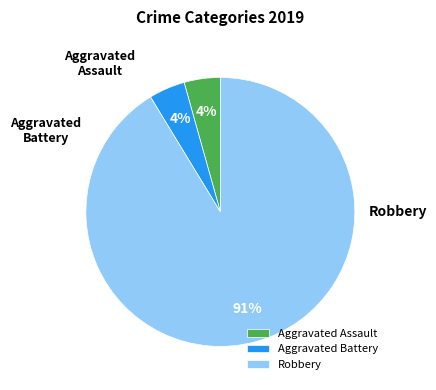

Is it true that Robbery is 91% of the pie?

True